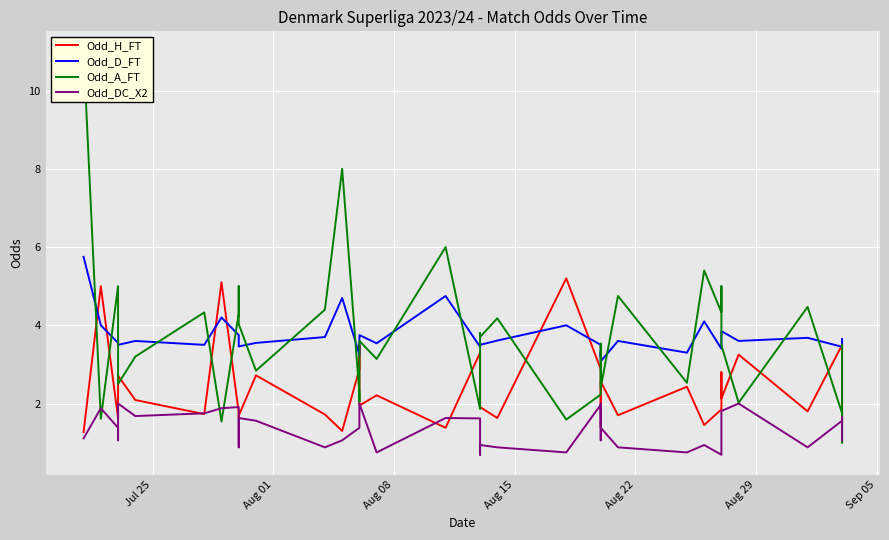

True or false: Odd_D_FT and Odd_DC_X2 intersect in this chart.

False